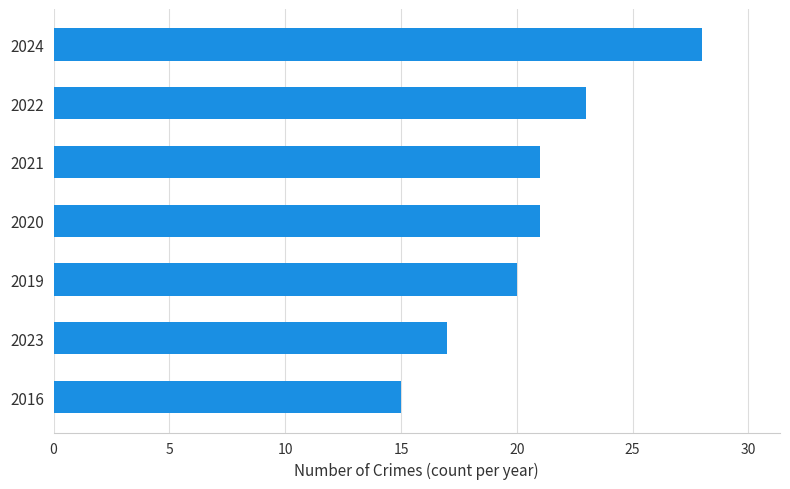

Reading top to bottom, transcribe all the data shown in this chart.

28	23	21	21	20	17	15